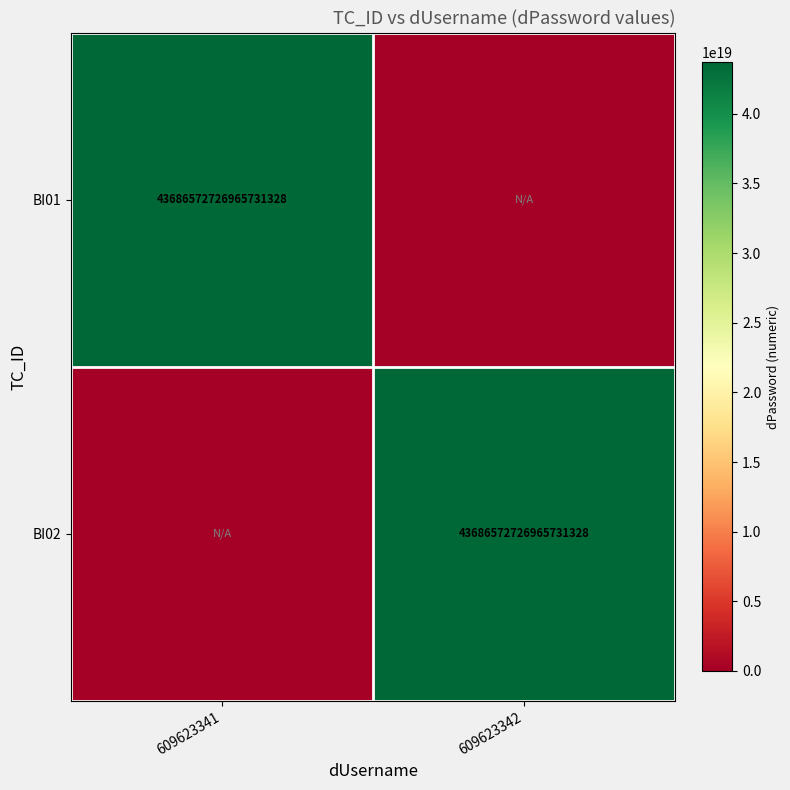

Is it true that BI01 equals 43686572726965731328 at 609623341?

True